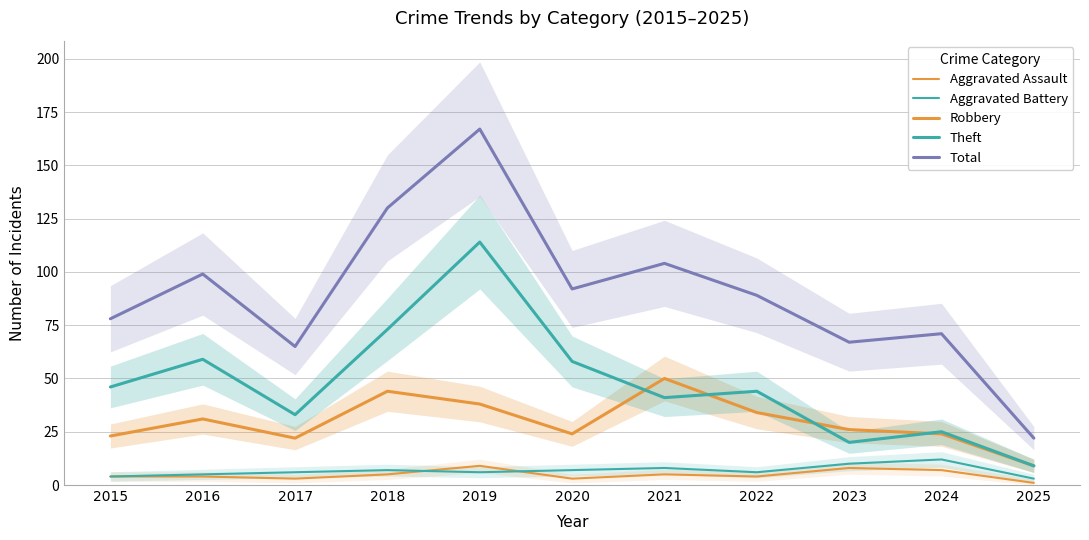

Which label corresponds to the largest value in the chart?

2019